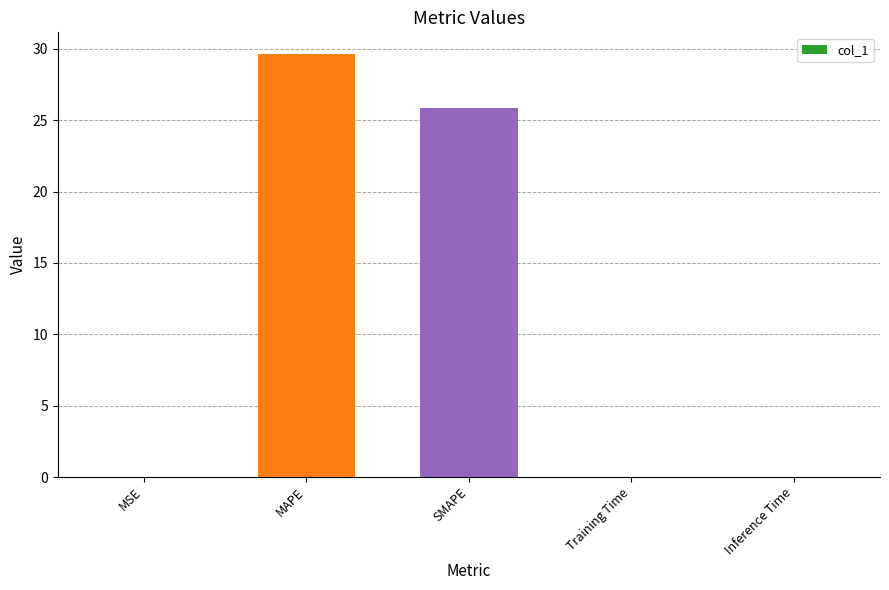

Between MSE and SMAPE, which is larger?

SMAPE